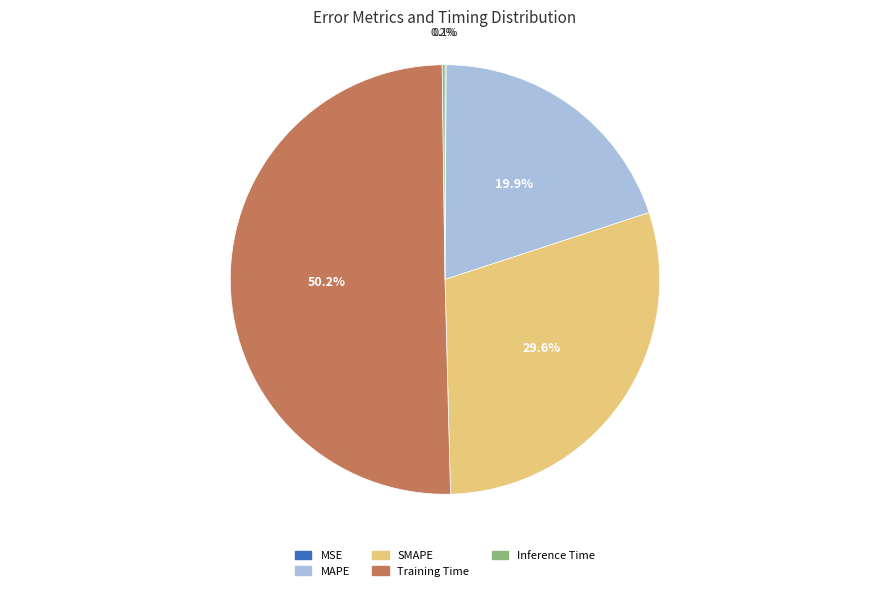

Which slice is the largest?

Training Time